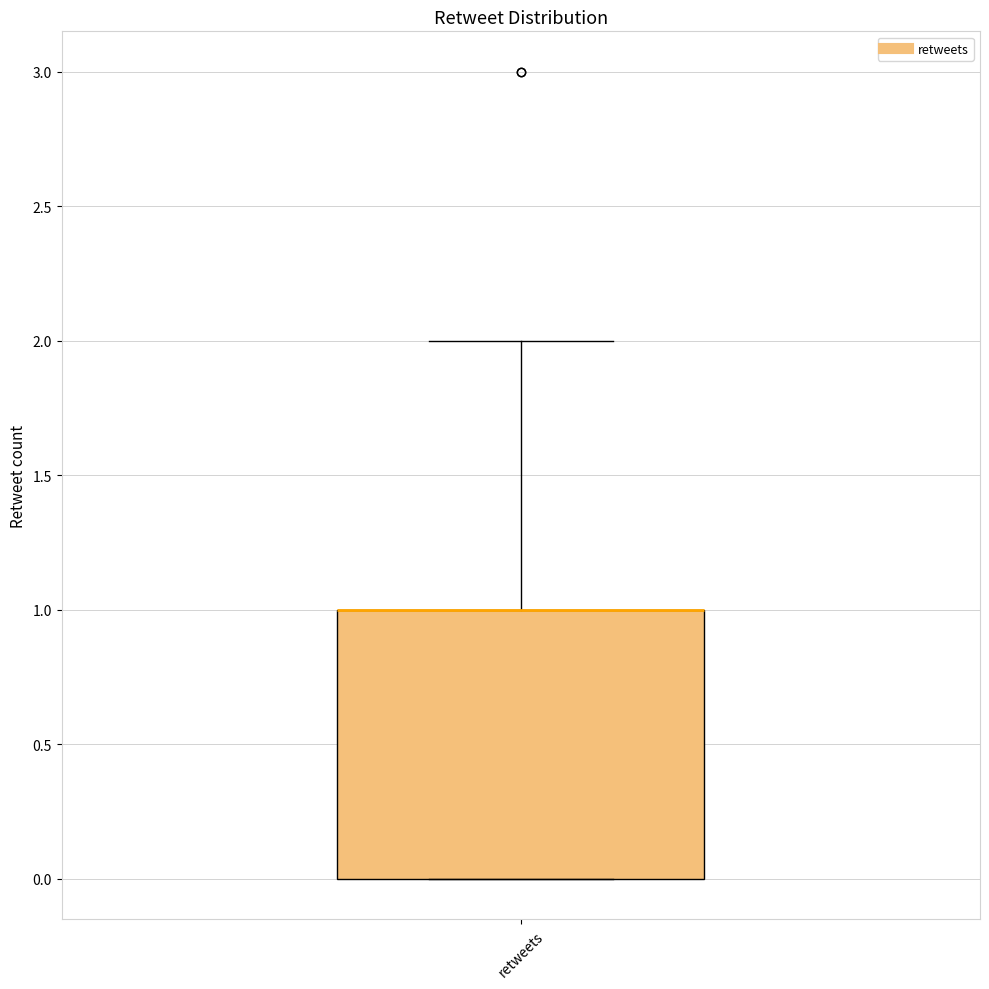

Where is the upper edge of the box for retweets on the y-axis? The values are not printed on the chart, so give them approximately, as read against the axis.

1